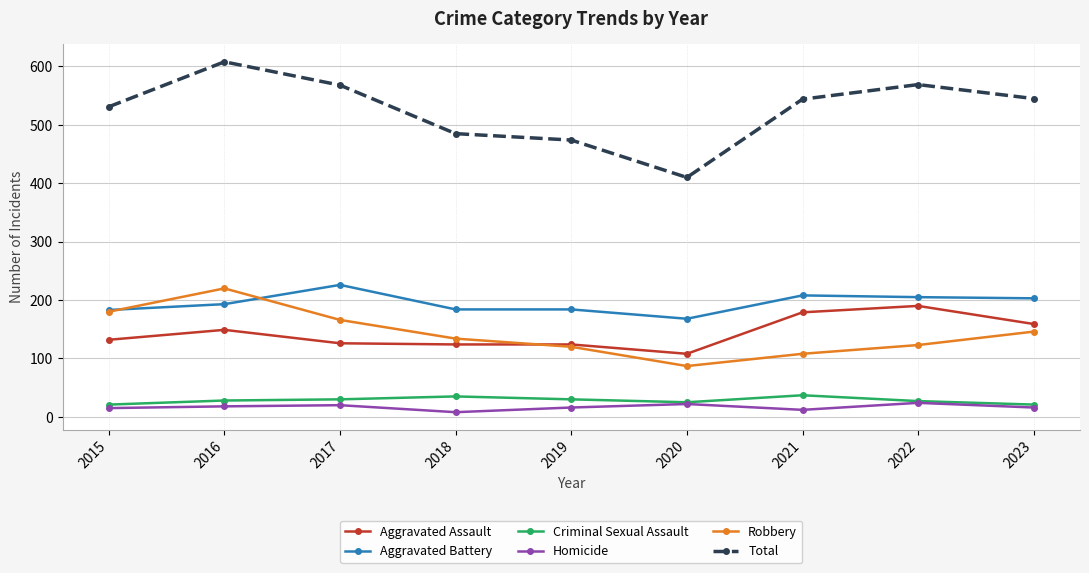

True or false: Total and Homicide cross at least once.

False